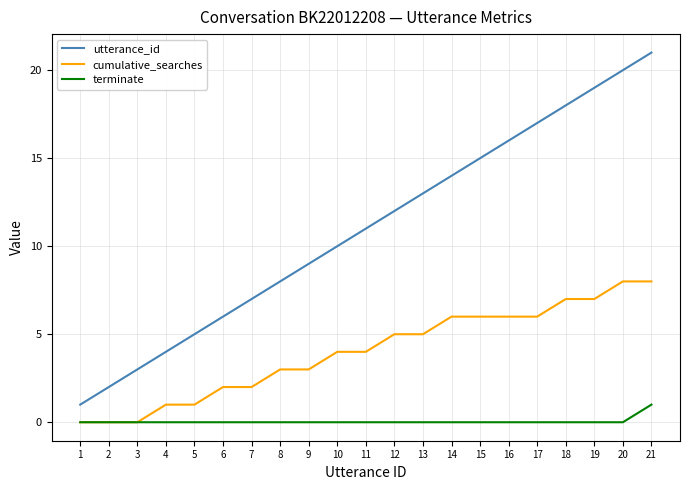

True or false: utterance_id has a value of 10 at 7.

False